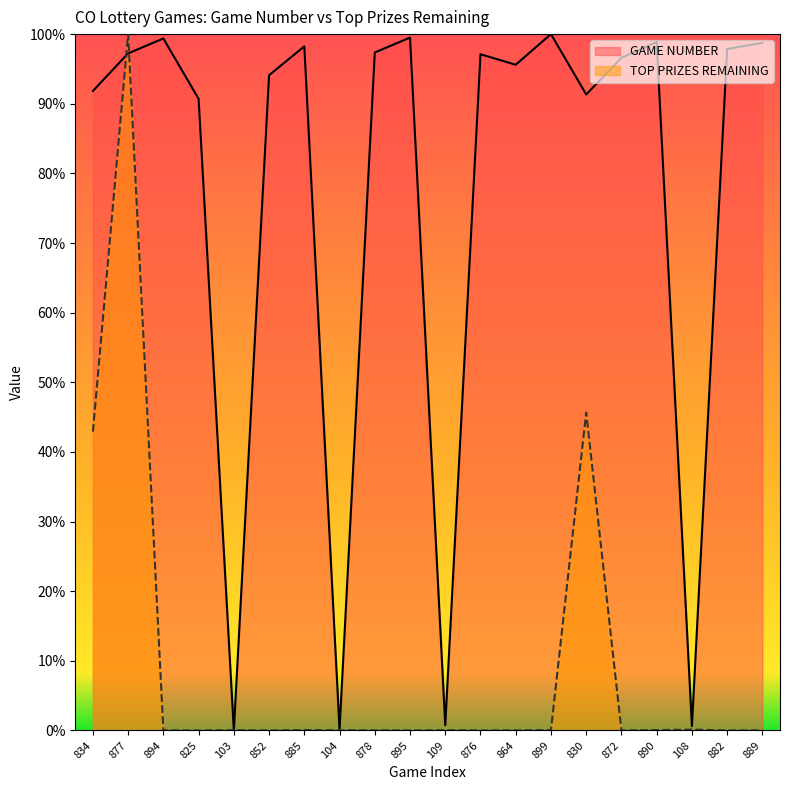

How many interior local valleys does the GAME NUMBER series have?

6